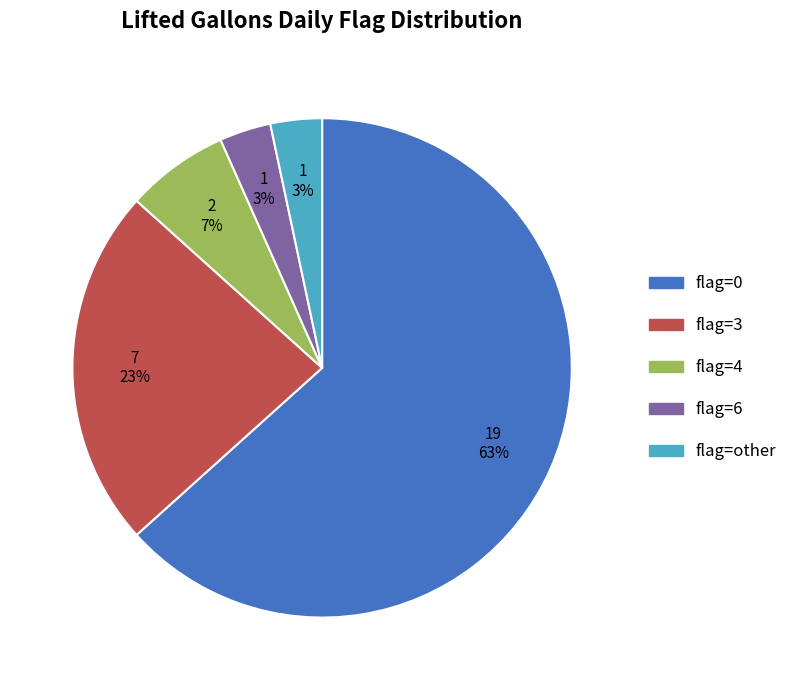

Is there any slice that represents more than half of the pie?

Yes